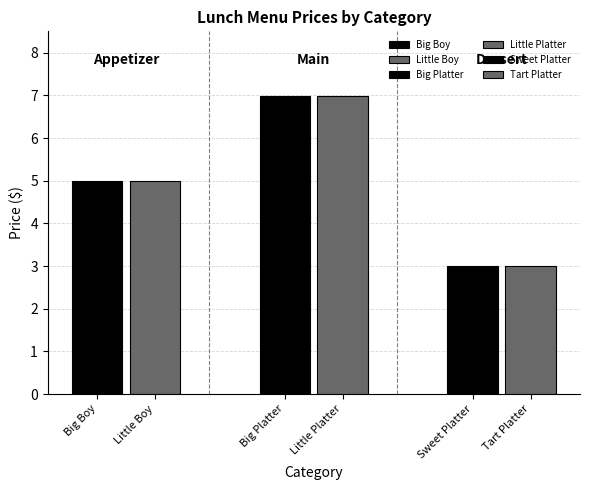

True or false: the data shows 9.6 at Little Platter.

False